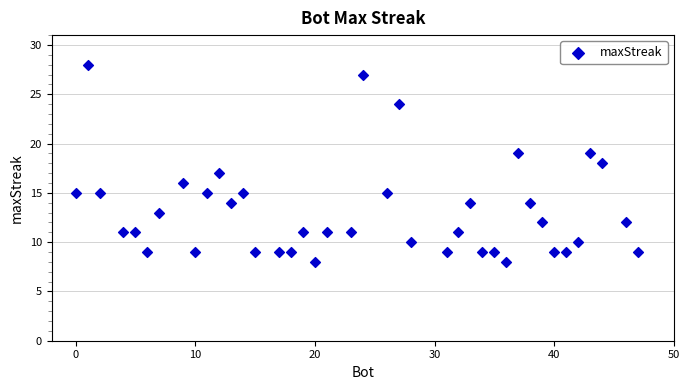

What is the range of X values (max minus min)?

47